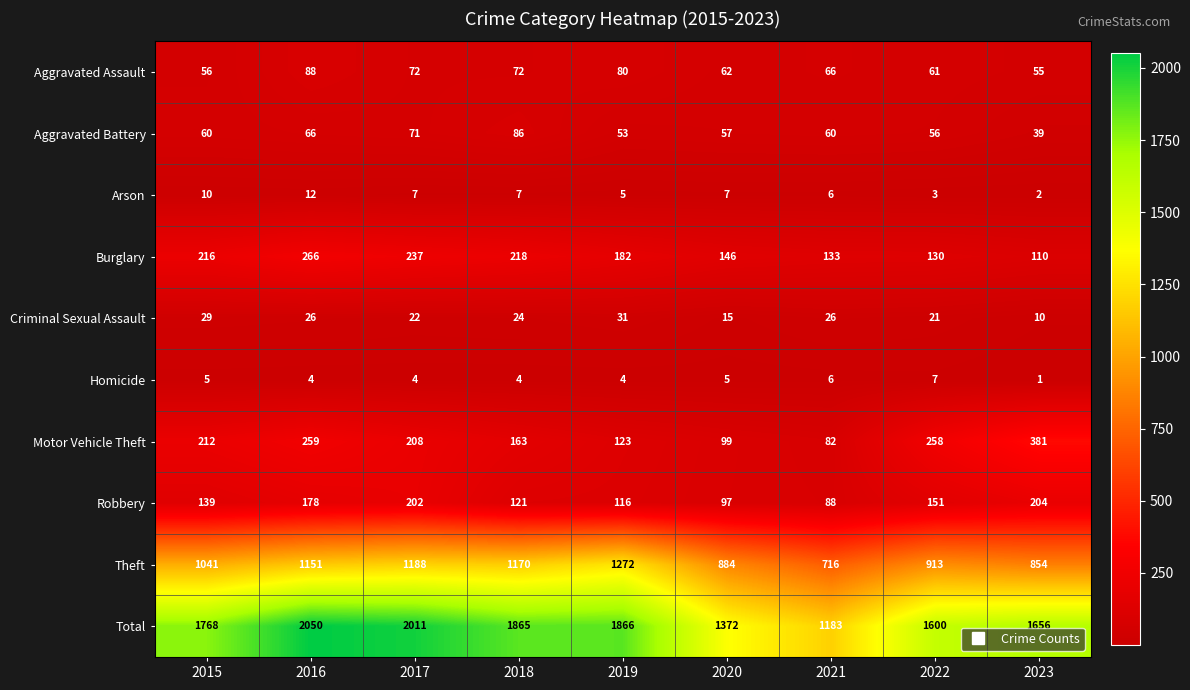

What is the sum of the Motor Vehicle Theft values at 2018 and 2015?

375